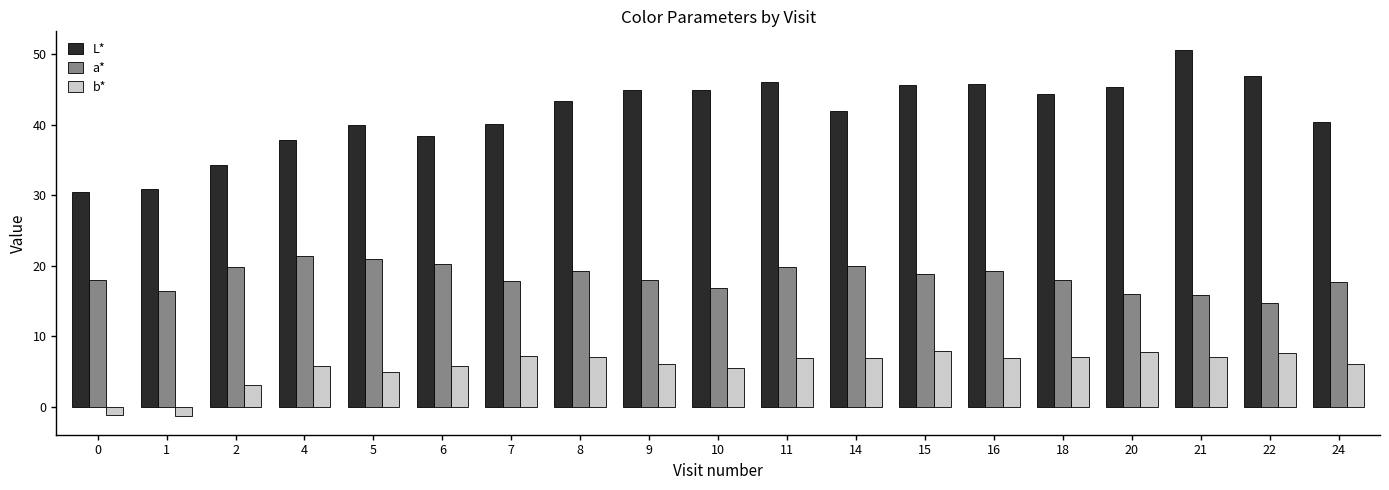

What is the sum of the L* values at 5 and 20?

85.3